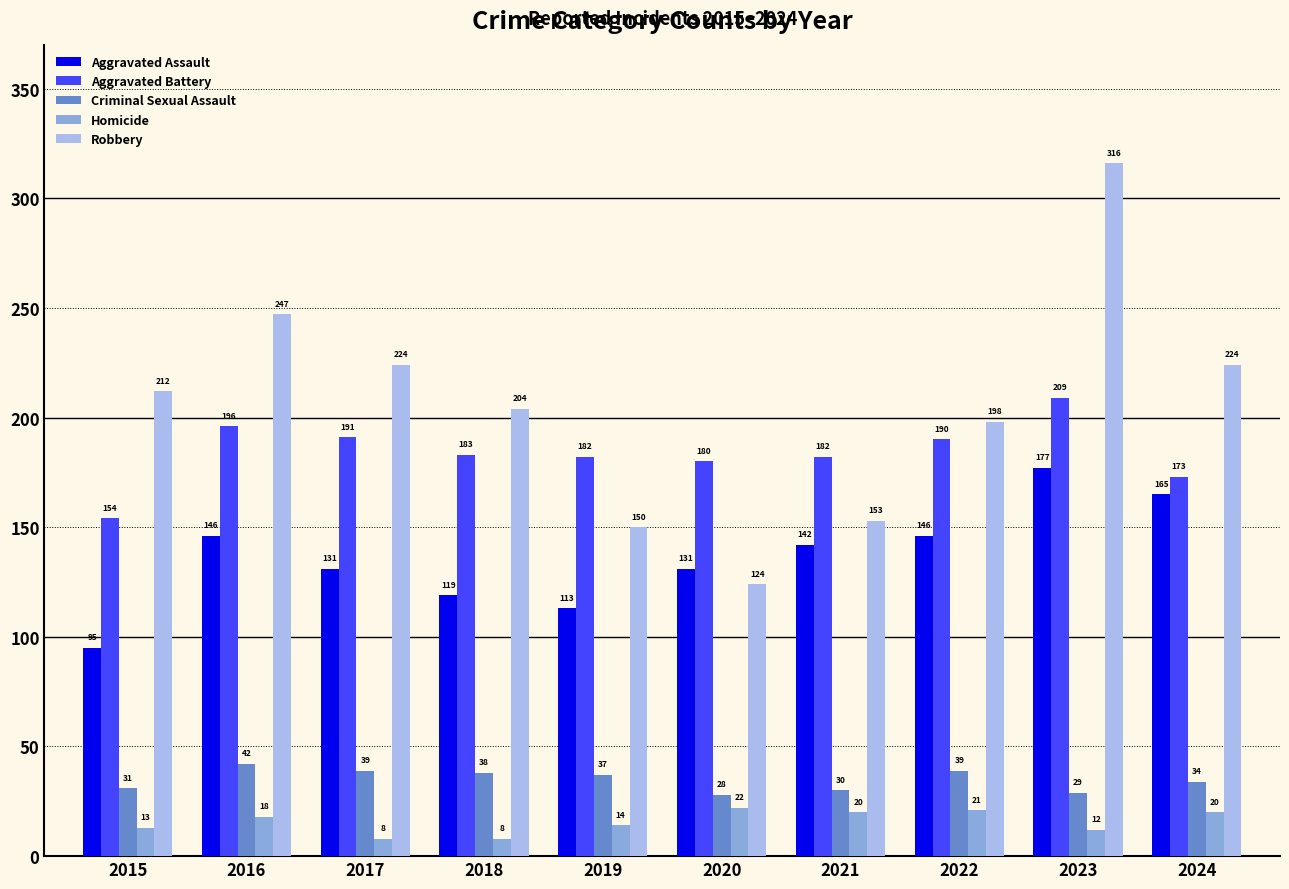

Which series has the largest range (max minus min)?

Robbery